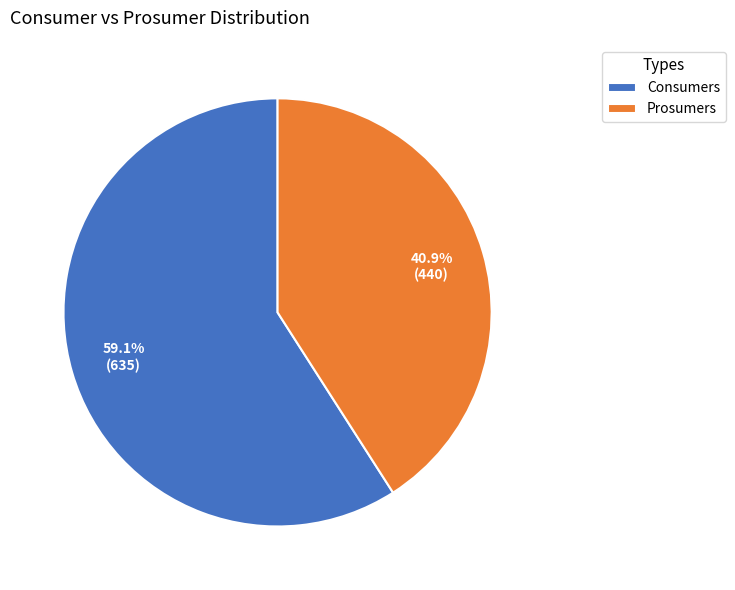

What percentage do Prosumers and Consumers together represent?

100.0%